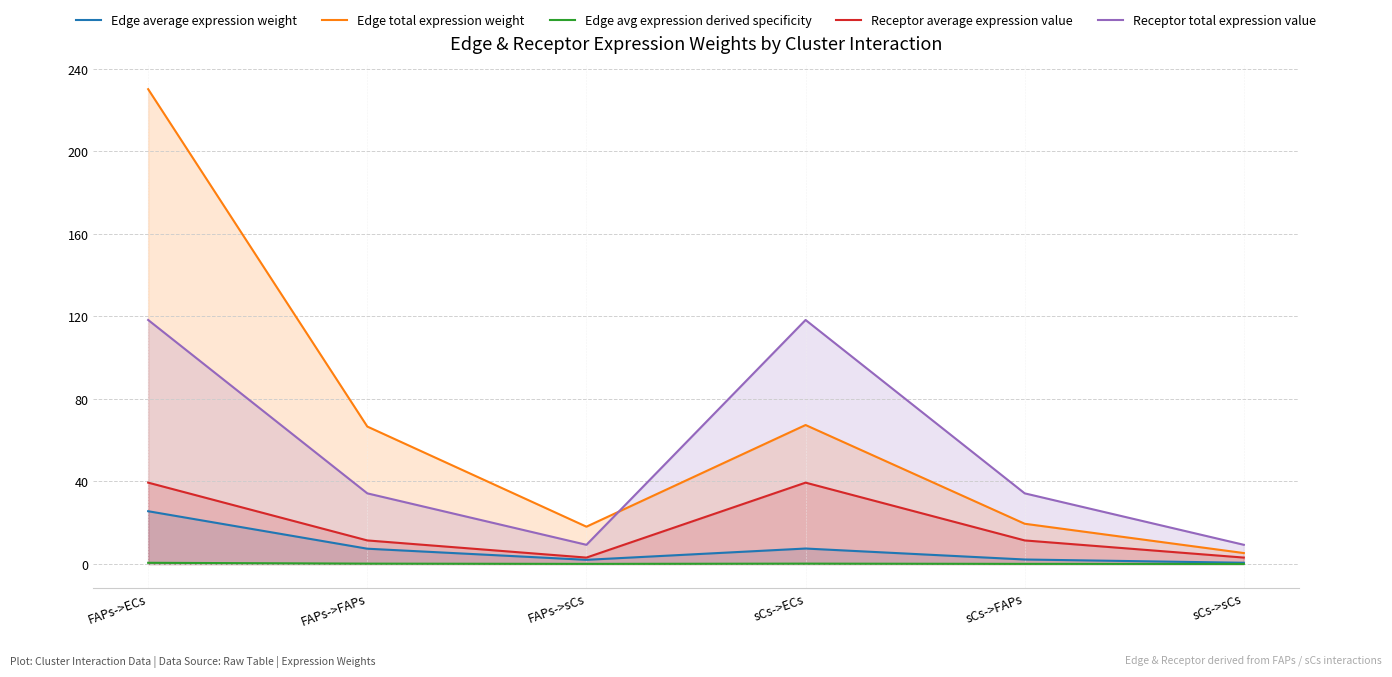

What is the total value across all series at sCs->sCs?

18.3